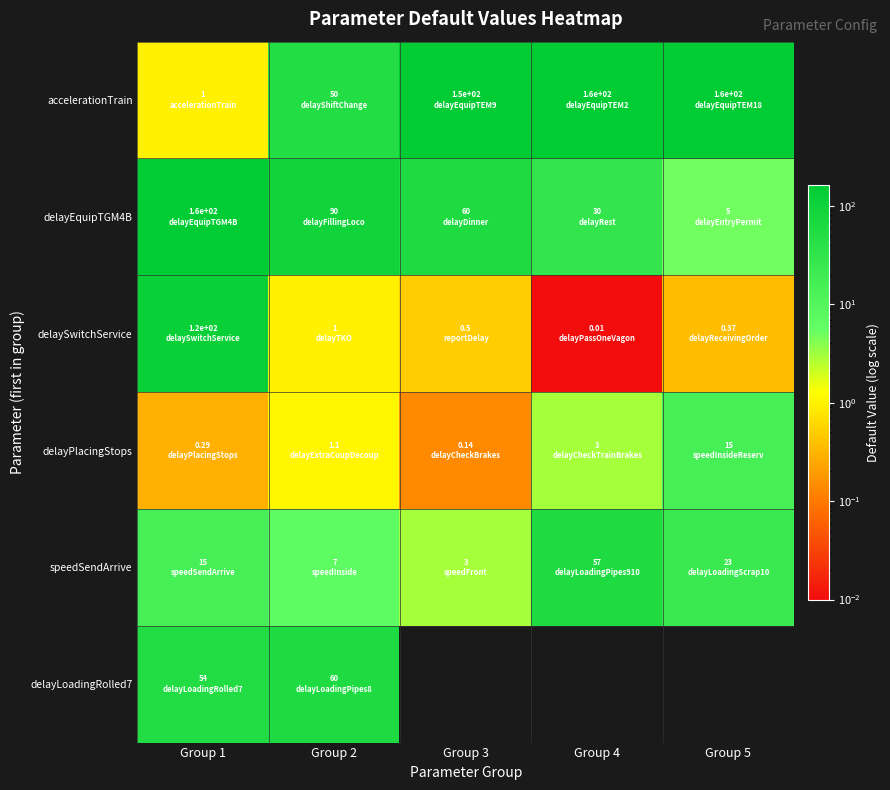

How many categories are shown in the chart?

5